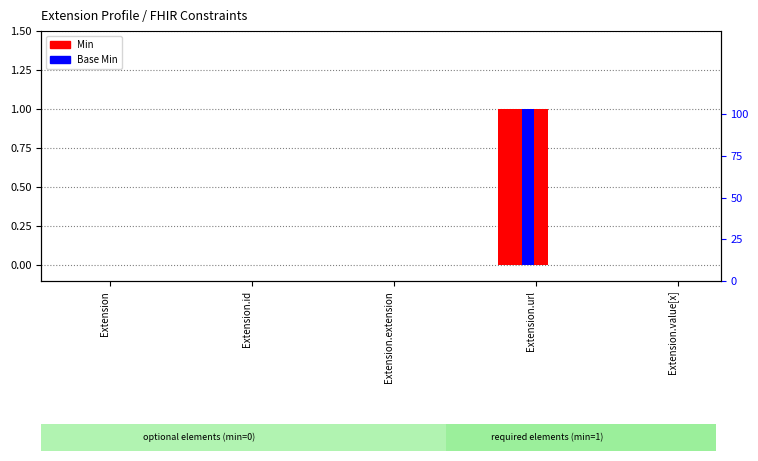

How many groups of bars are there?

5